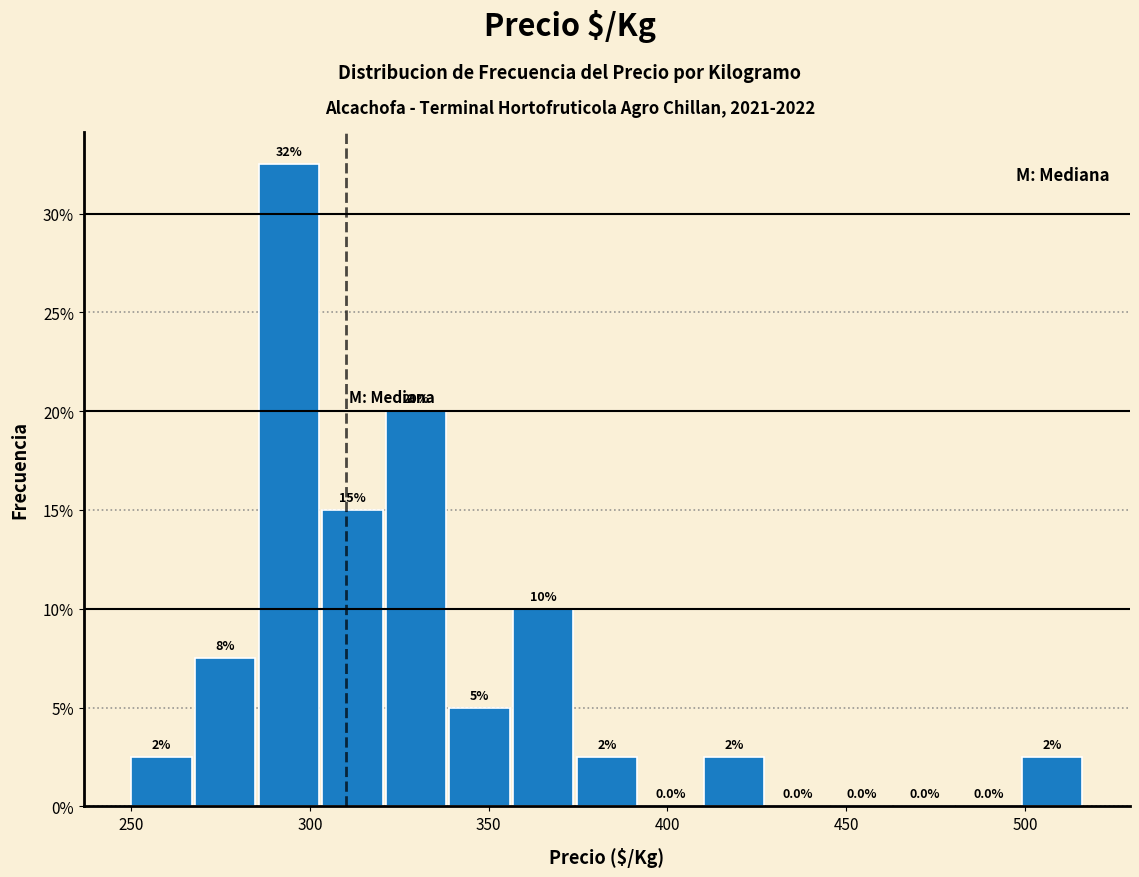

Around what value on the x-axis is the tallest bar? Give the approximate position of its centre, as read against the axis.

295